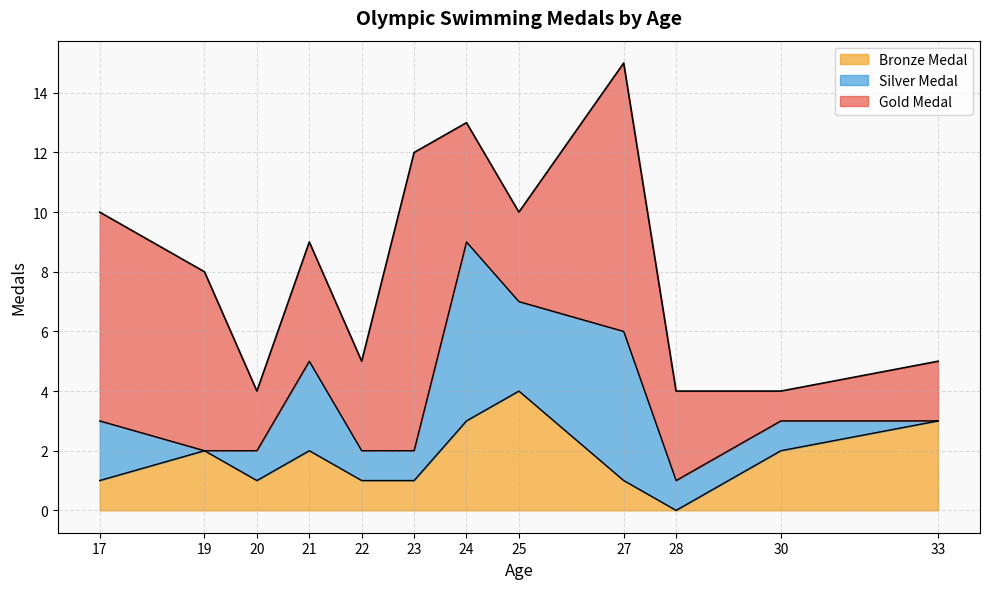

Is it true that Bronze Medal equals 0 at 20?

False